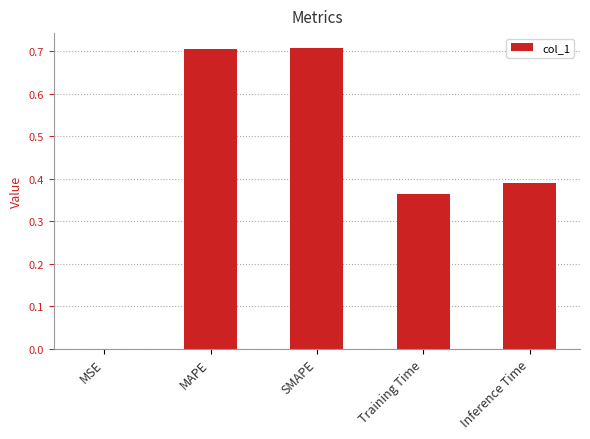

What is the sum of the values at MAPE and SMAPE?

1.4